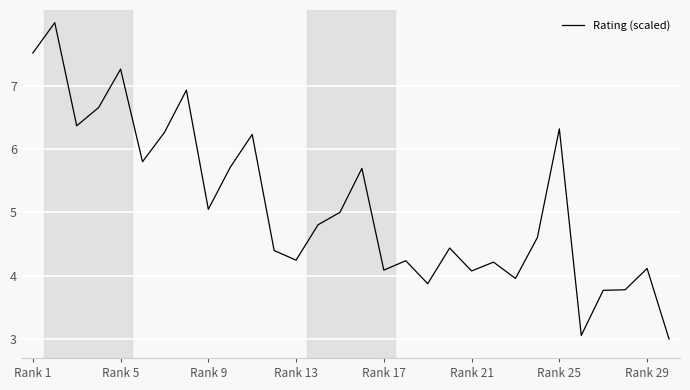

True or false: the data has more than 0 interior local peaks.

True